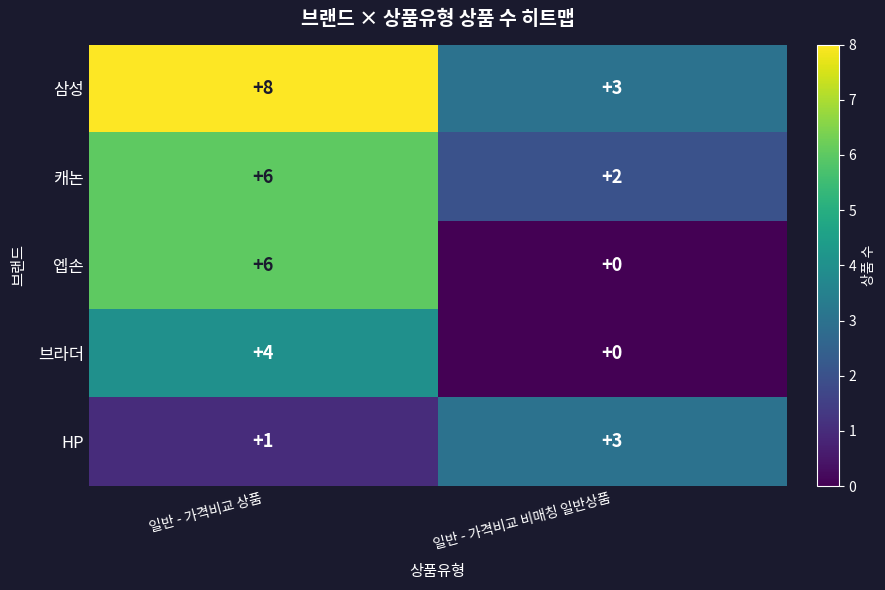

Which series has the largest range (max minus min)?

엡손